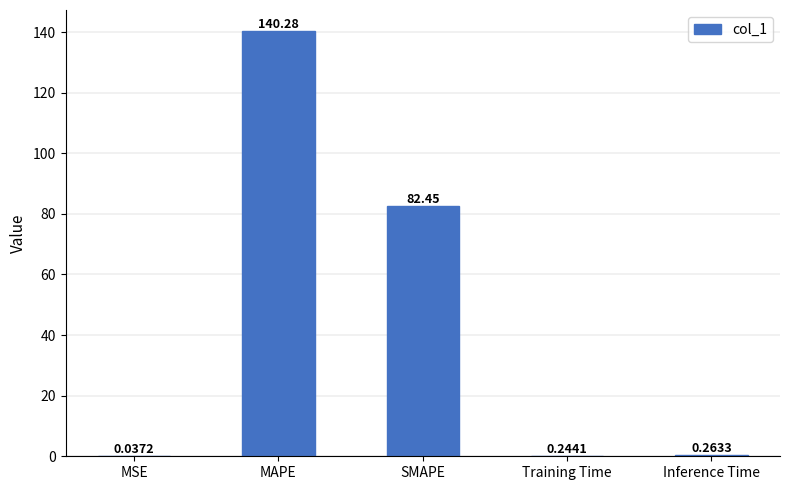

Which has a higher value, MSE or MAPE?

MAPE